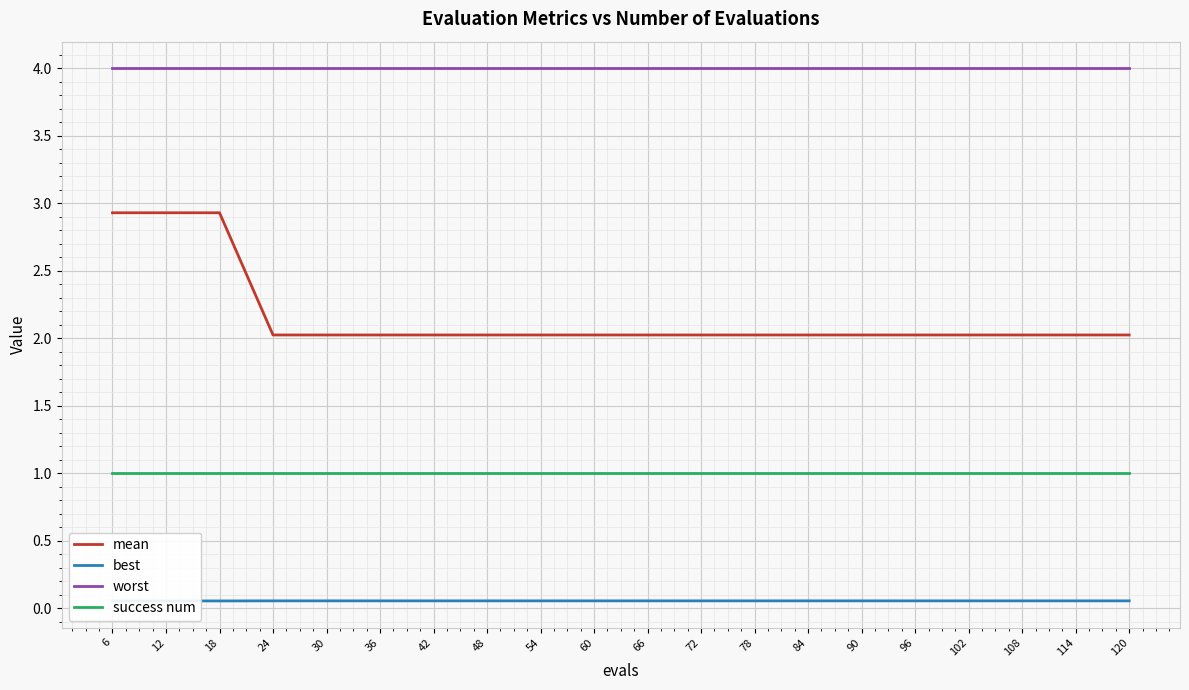

The value of mean at 18 is 0.7. True or false?

False